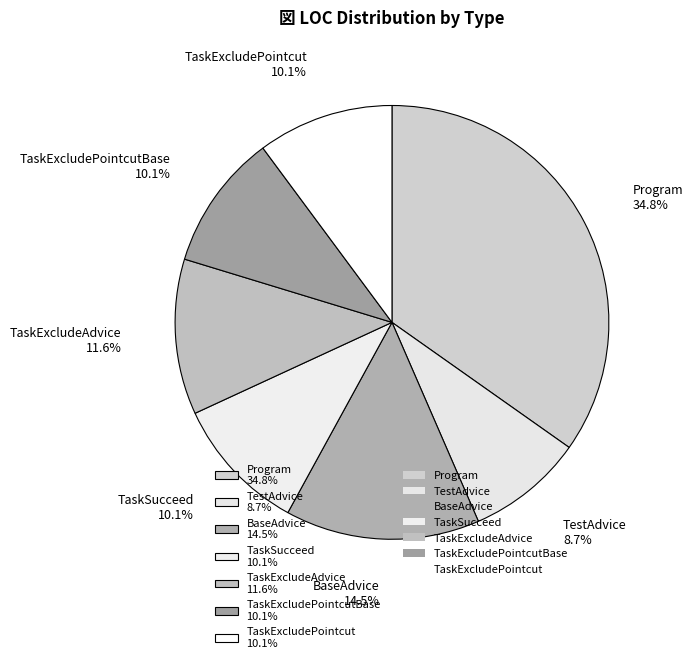

How many slices are in this pie chart?

7